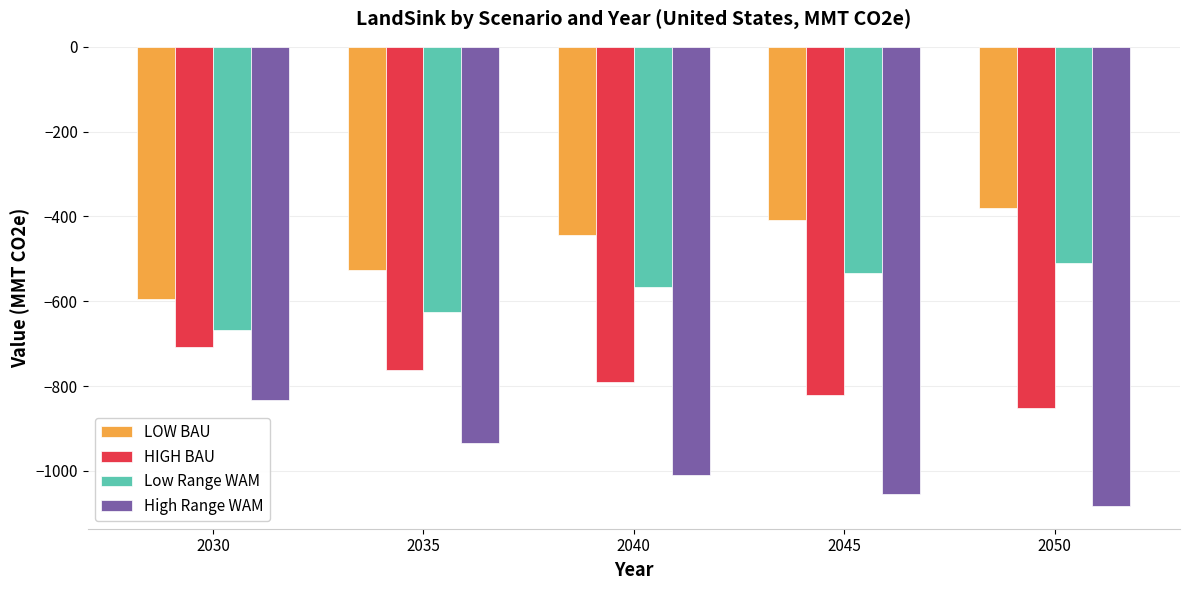

Is it true that LOW BAU equals -651.0 at 2050?

False